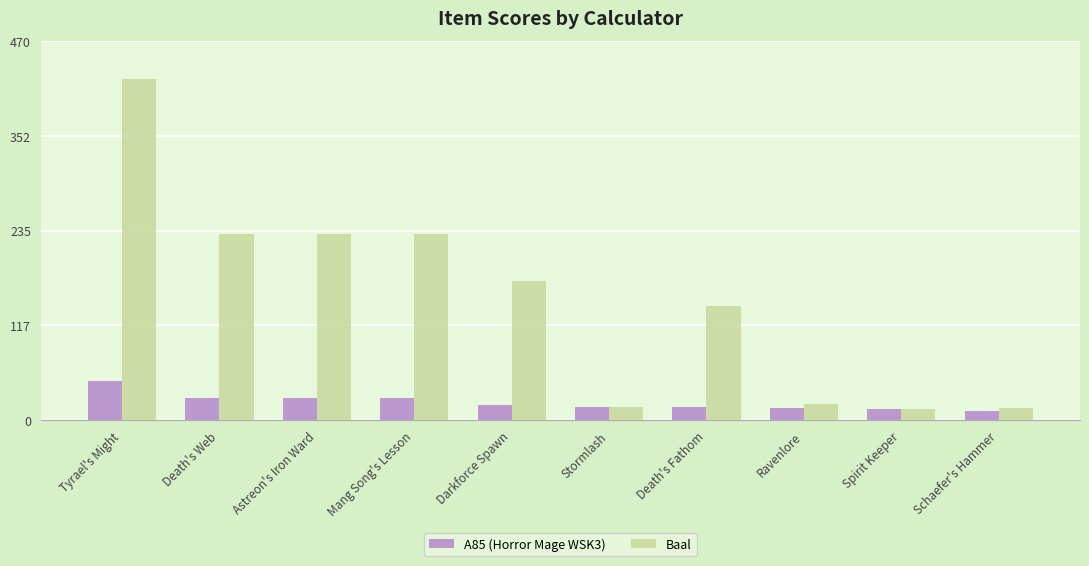

What is the difference between the Baal values at Death's Fathom and Ravenlore?

121.4